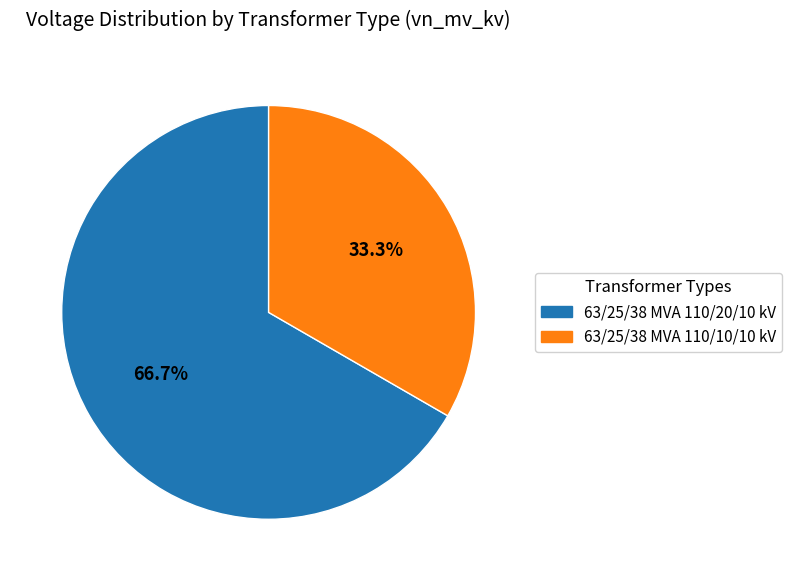

Combined, do 63/25/38 MVA 110/10/10 kV and 63/25/38 MVA 110/20/10 kV account for over 50%?

Yes